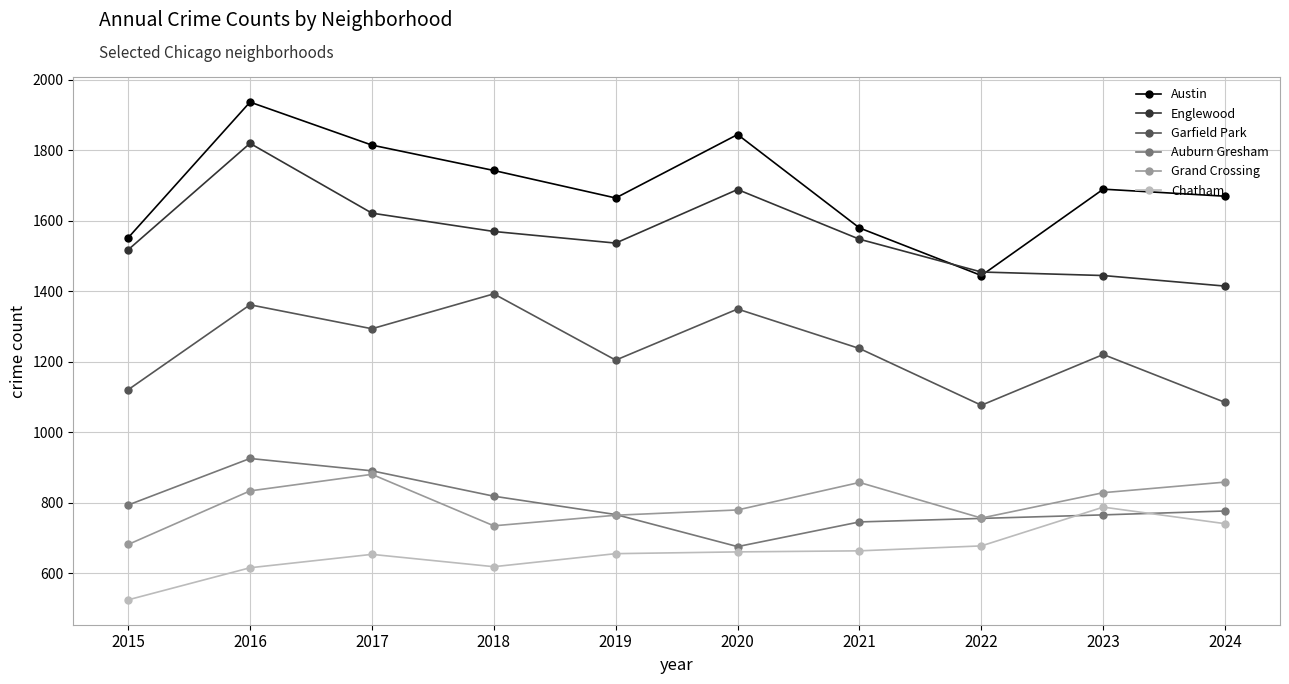

Is it true that Austin equals 1689 at 2023?

True